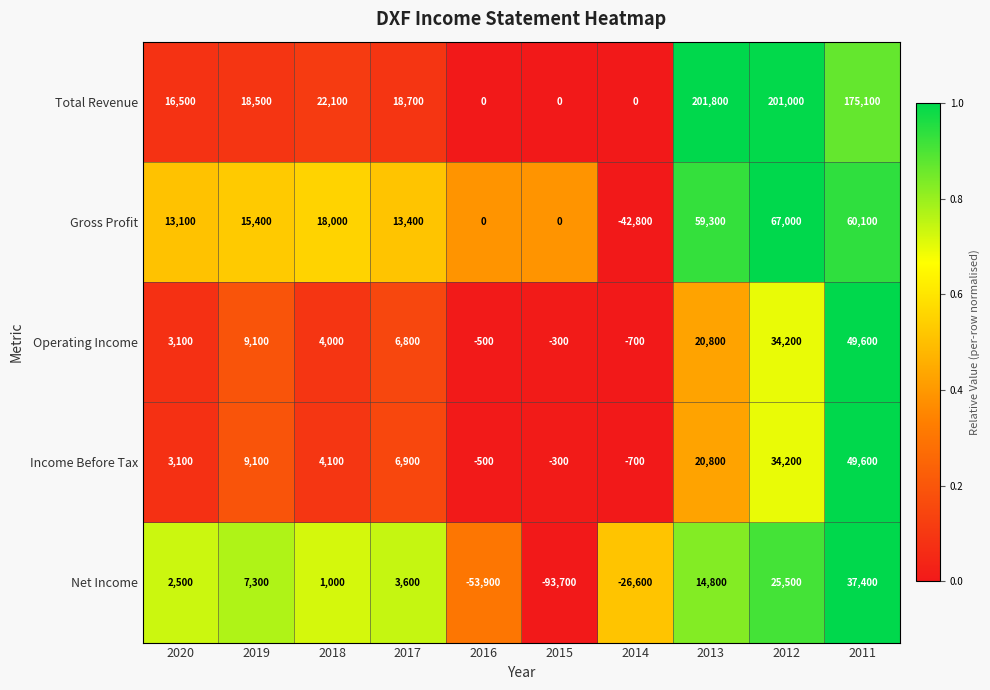

Which label corresponds to the largest value in the chart?

2013